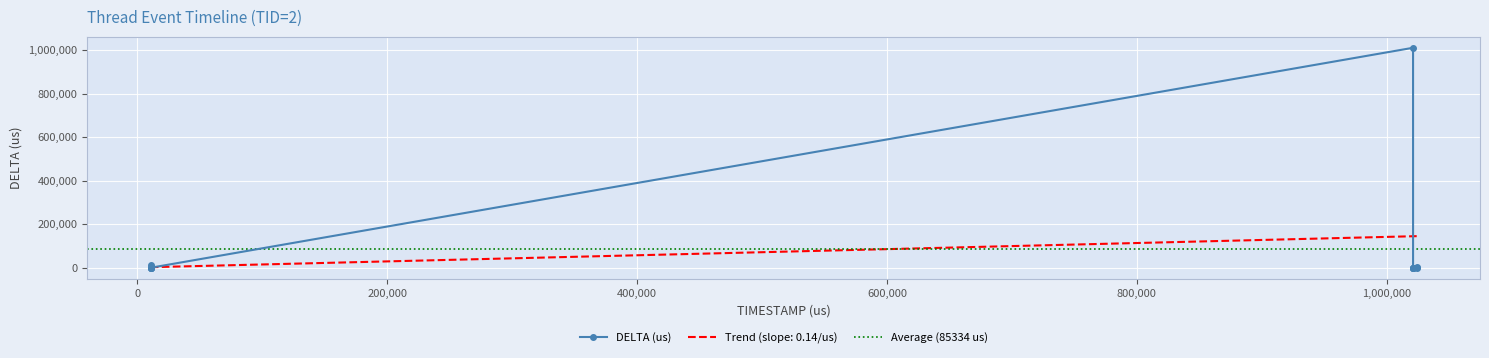

What is the maximum value shown in the chart?

1010182